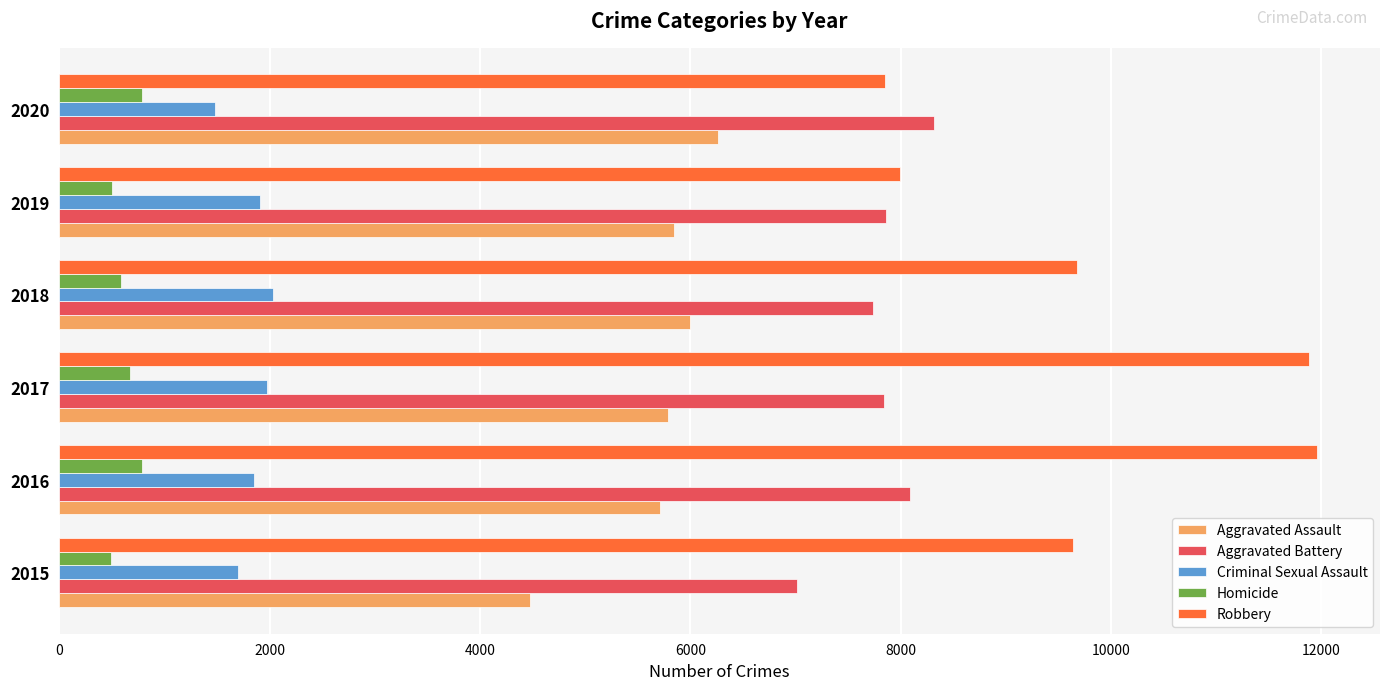

Which series changed the most between 2017 and 2018?

Robbery